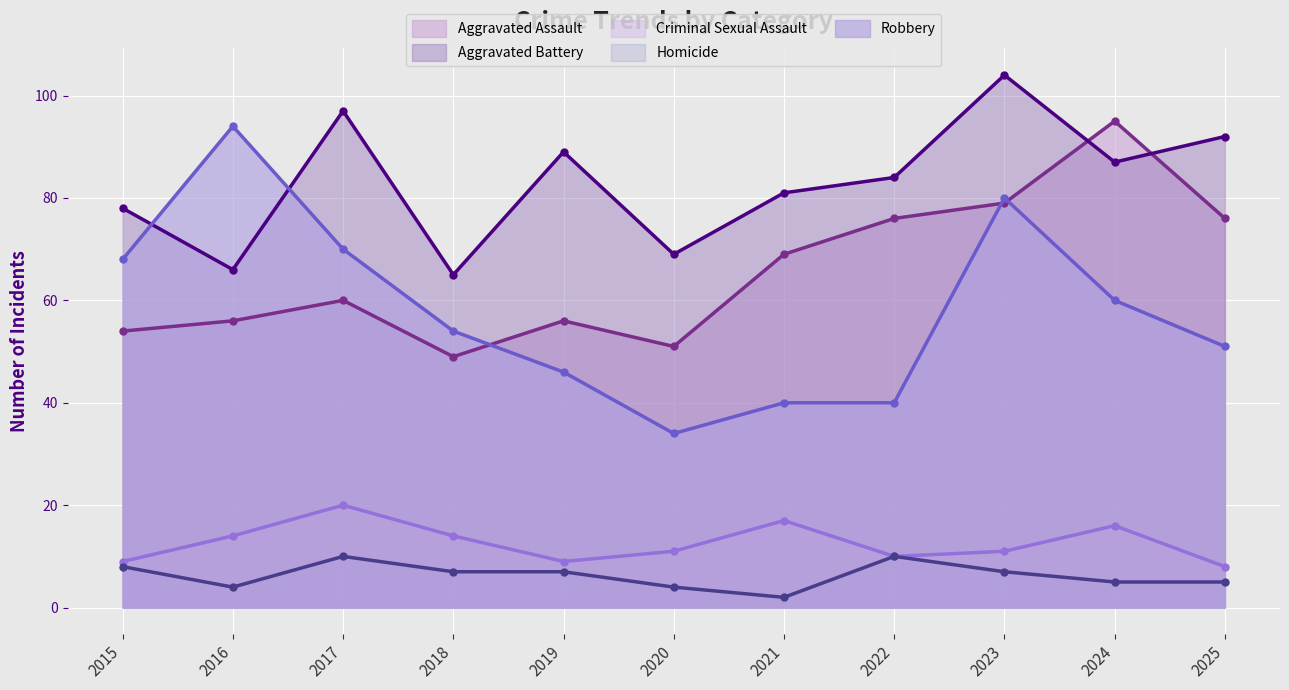

How many lines are shown in the chart?

5